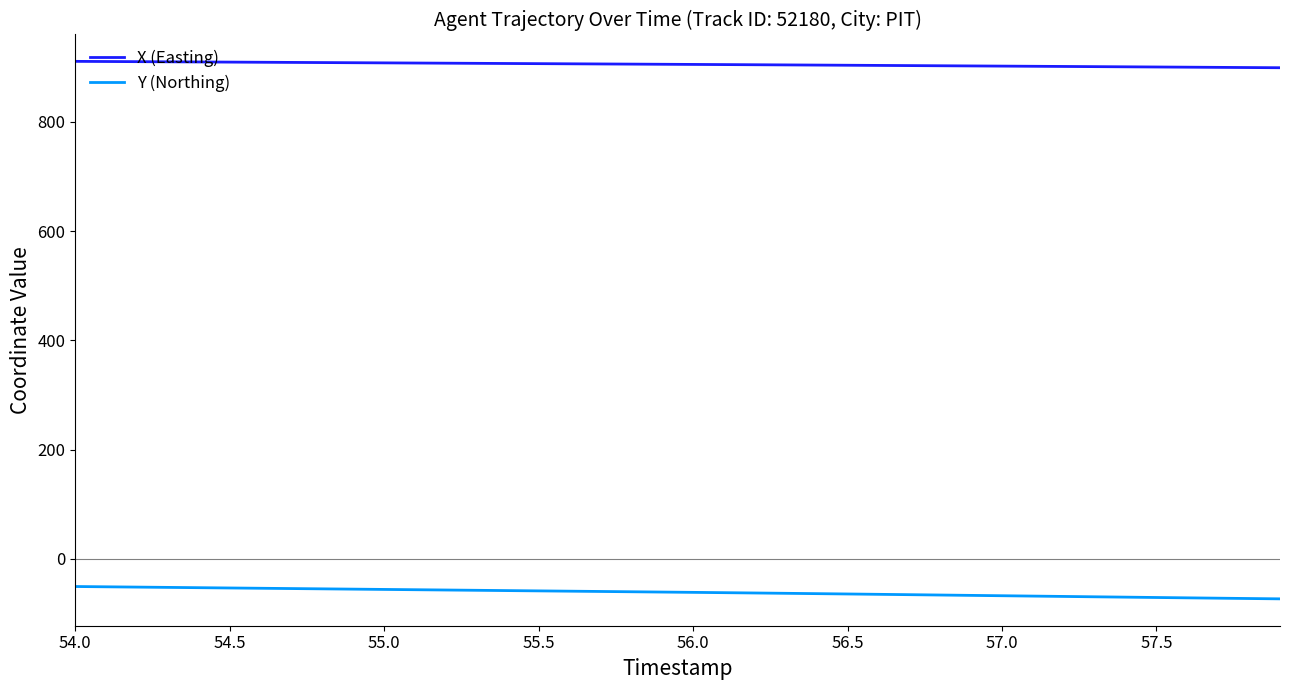

What is the minimum value shown in the chart?

-73.1